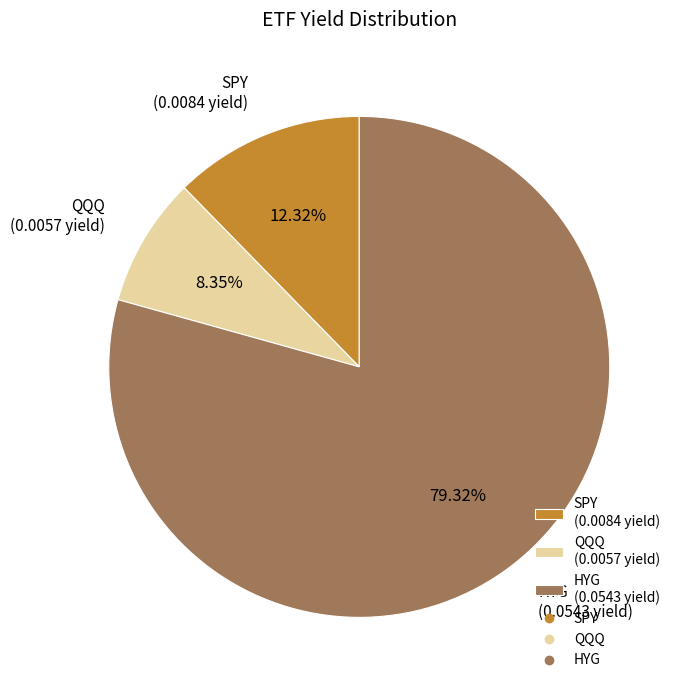

To the nearest percent, what is the average slice percentage?

33%